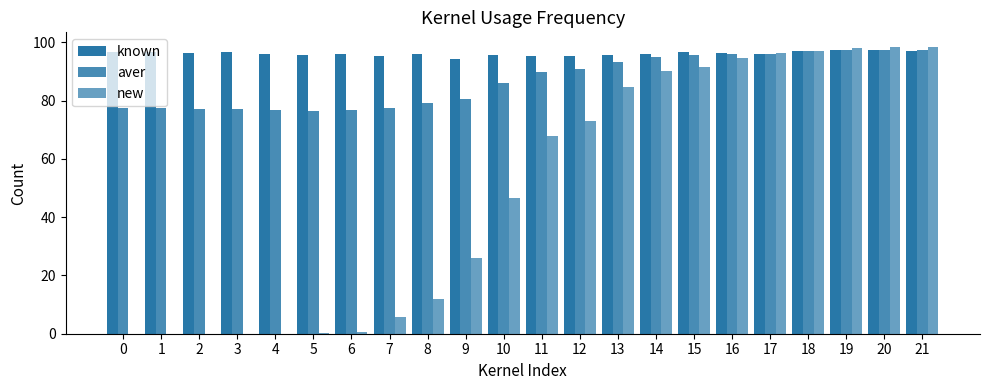

What is the spread (max minus min) of values at 18?

0.1